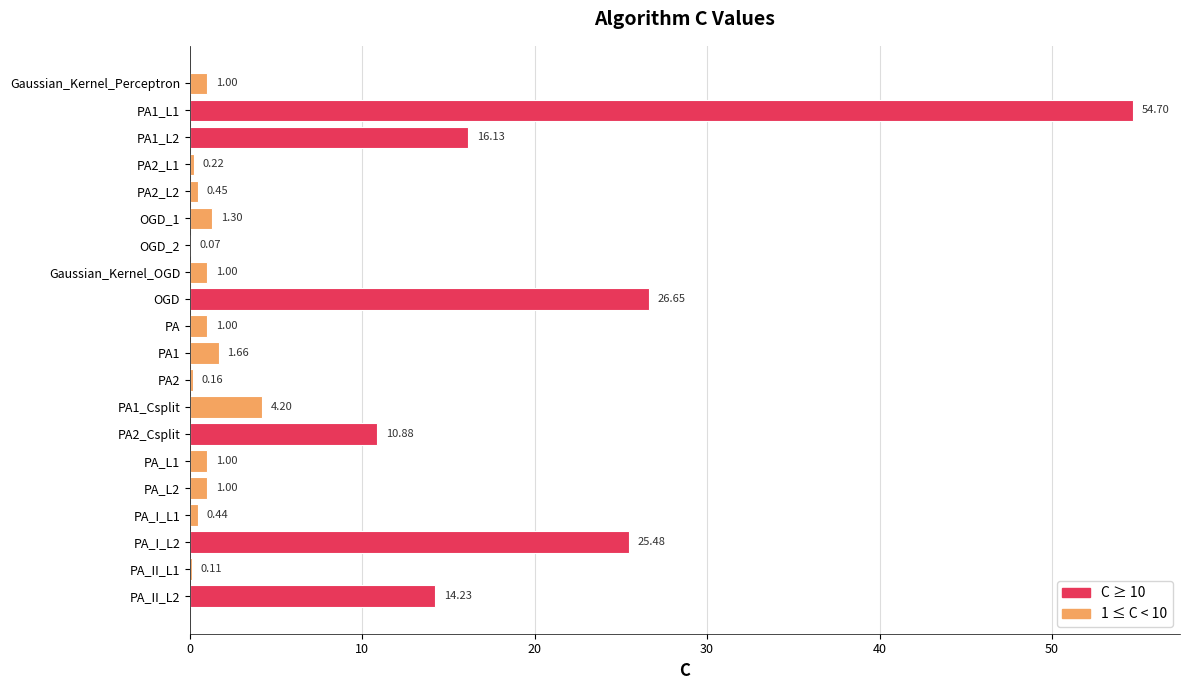

What is the sum of all values?

161.7